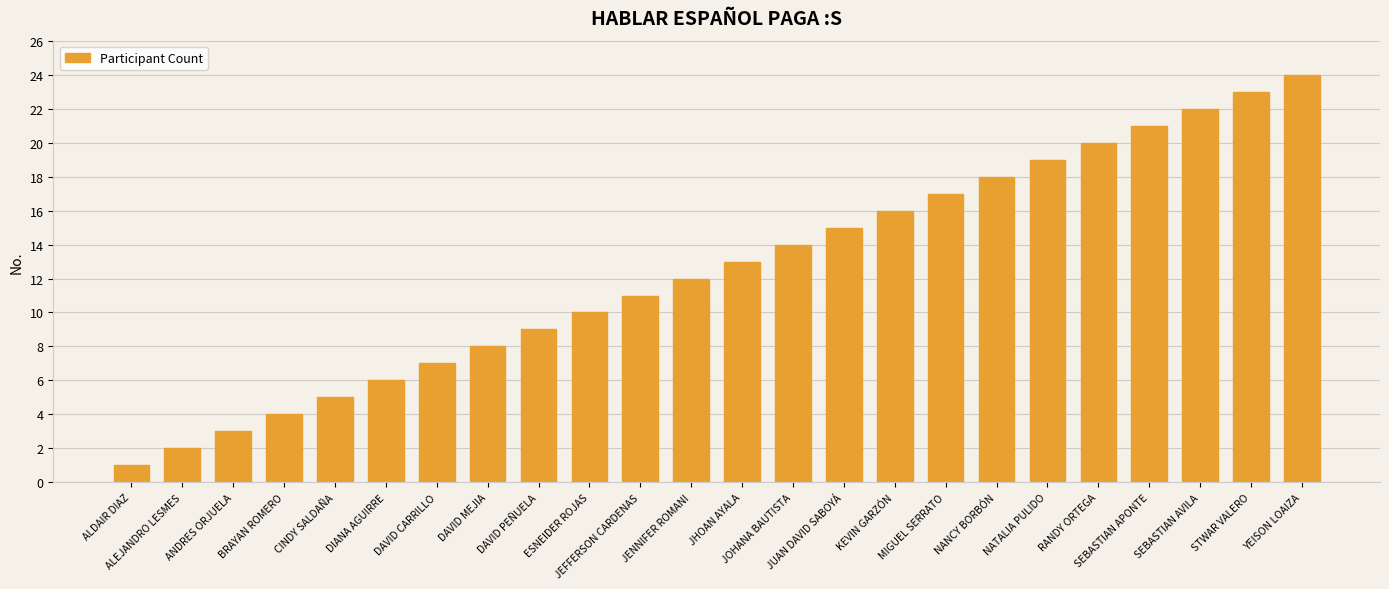

What is the sum of all values?

300